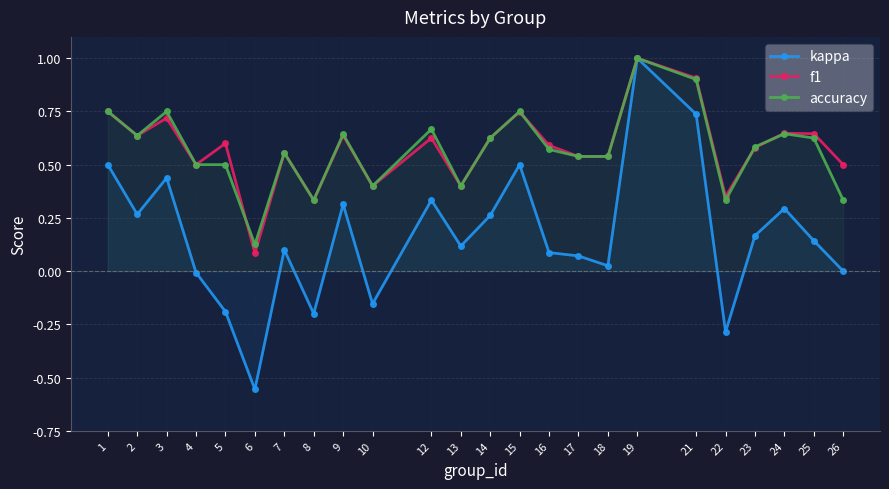

Does the chart have visible grid lines?

Yes